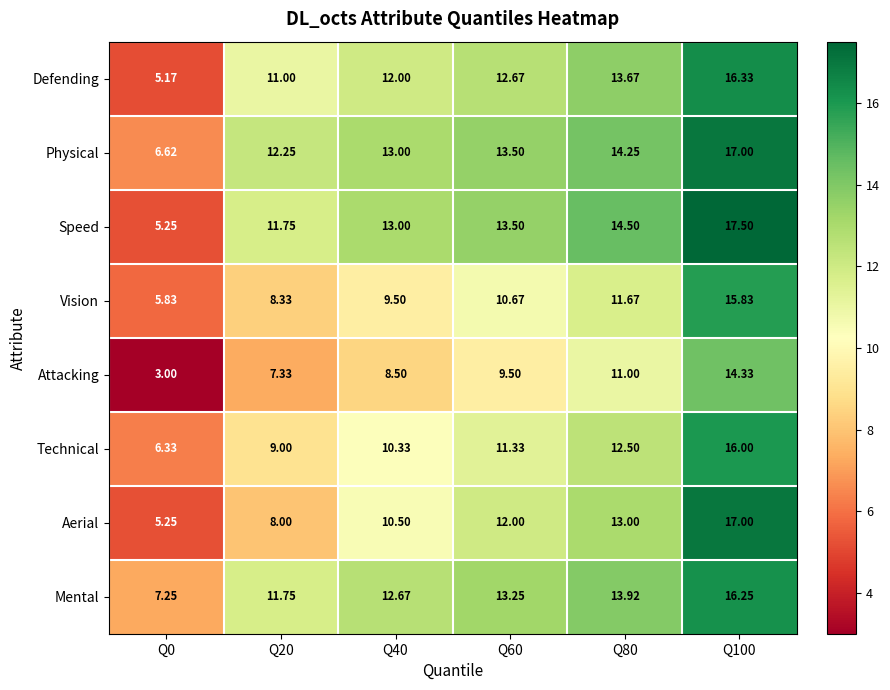

Which series has the largest total across all categories?

Physical